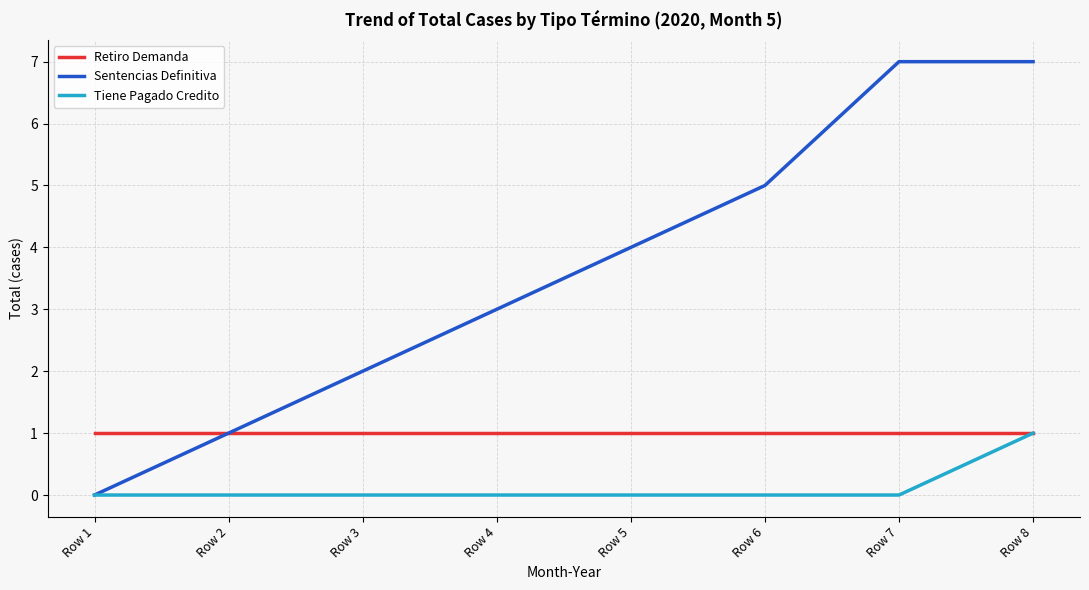

Is it true that Tiene Pagado Credito equals 0 at Row 1?

True